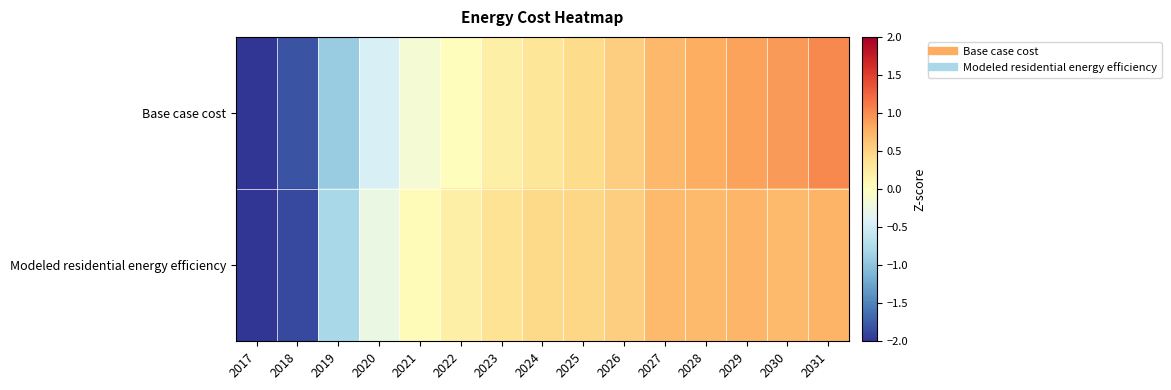

Between 2028 and 2025, which is larger?

2028